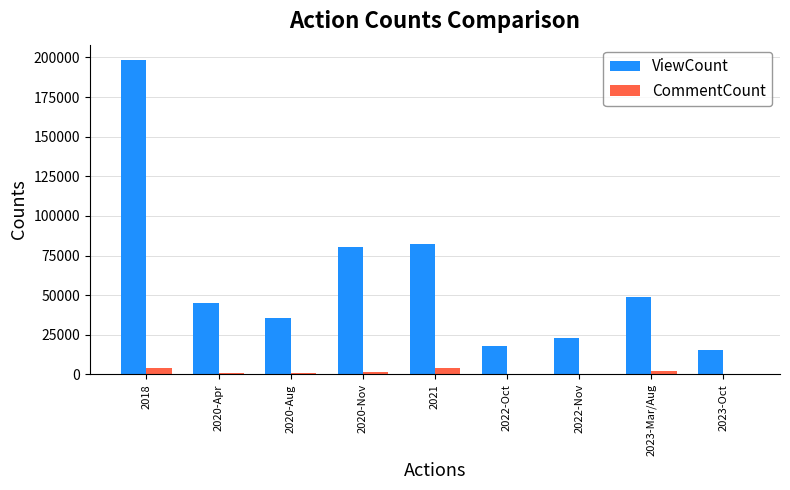

How many data points does each series have?

9